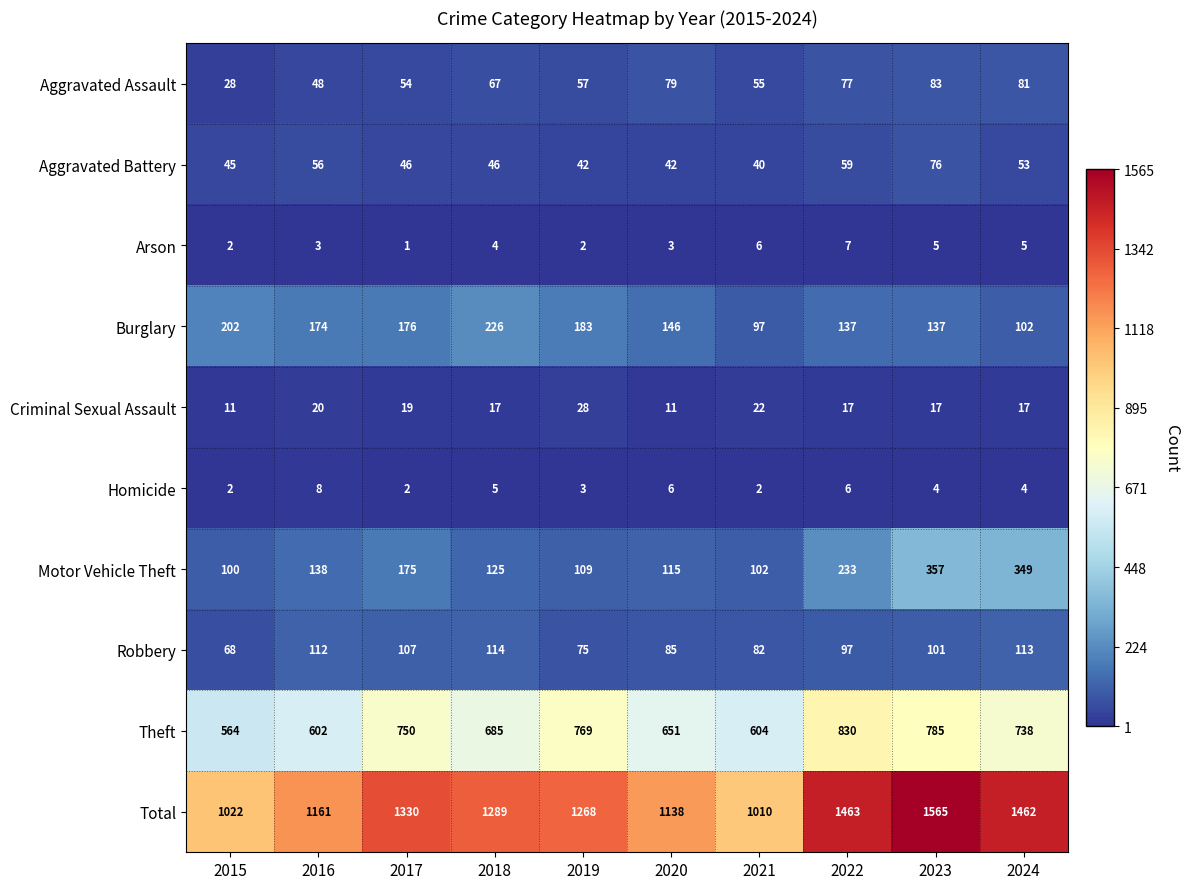

What is the difference between the Robbery values at 2021 and 2019?

7